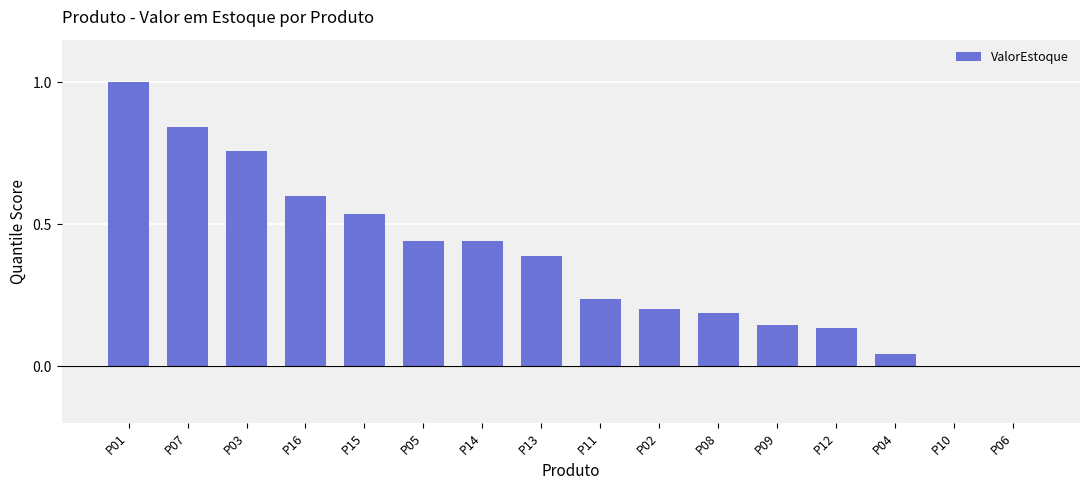

What is the sum of the values at P03 and P09?

0.9